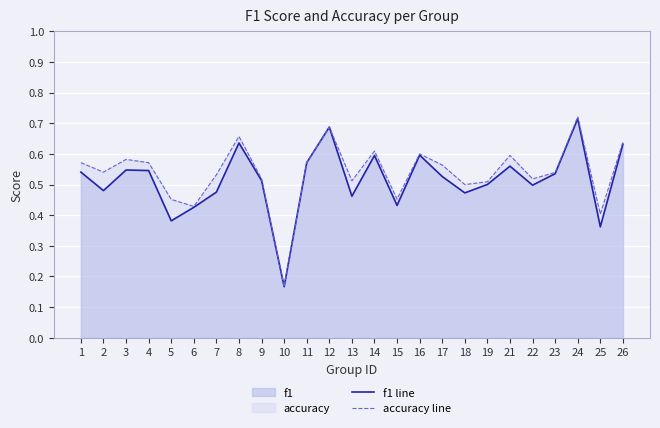

How many interior local peaks does the f1 line series have?

7